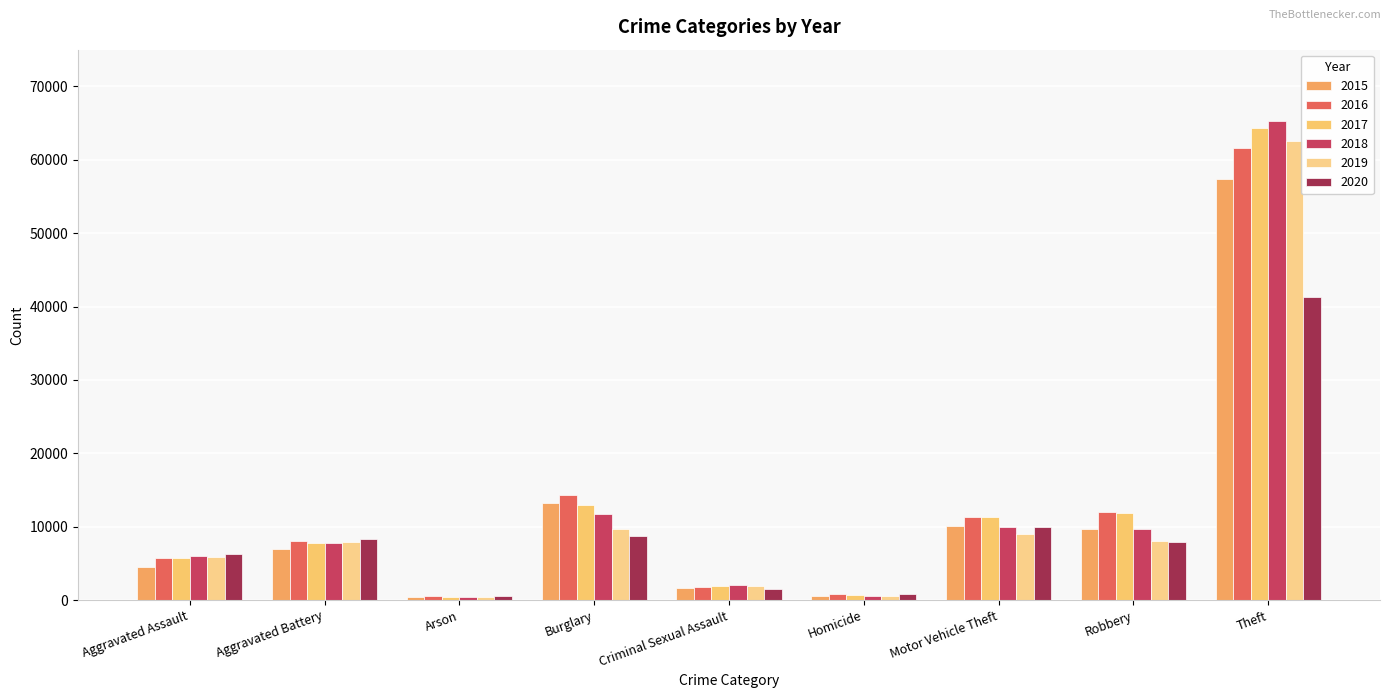

What is the sum of all 2015 values?

104365